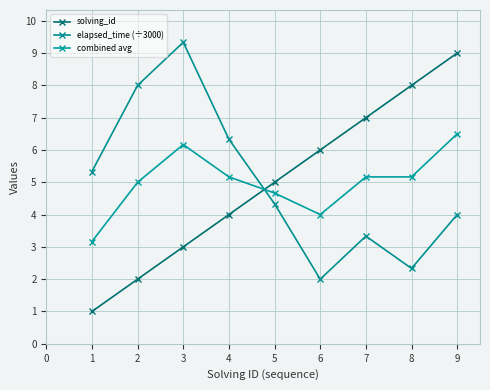

List the labels in order of solving_id value, smallest first.

1, 2, 3, 4, 5, 6, 7, 8, 9